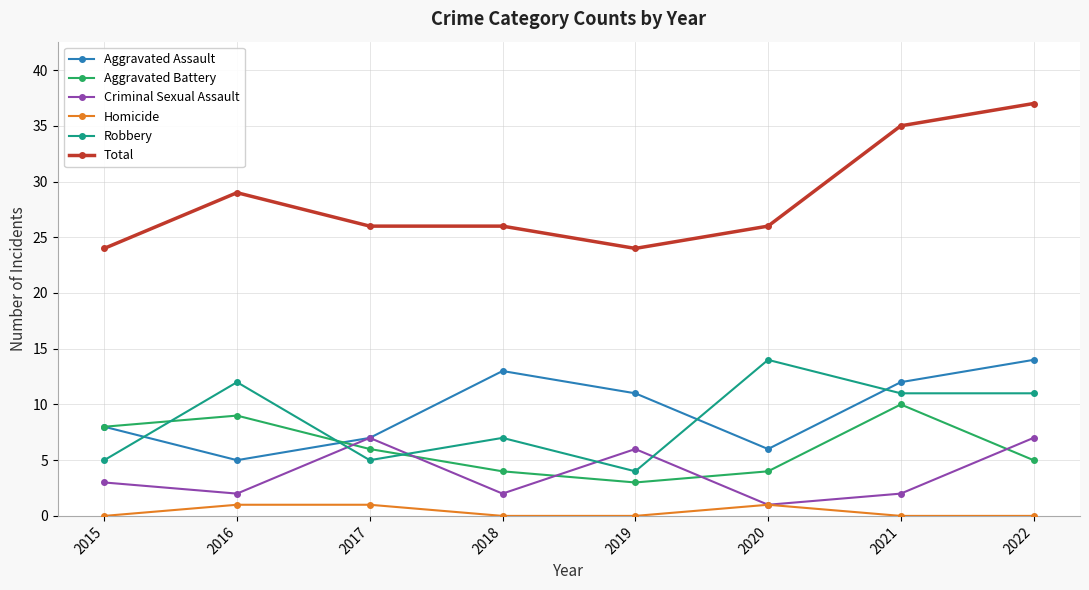

What is the value of the Aggravated Assault point at the 8th from the left?

14